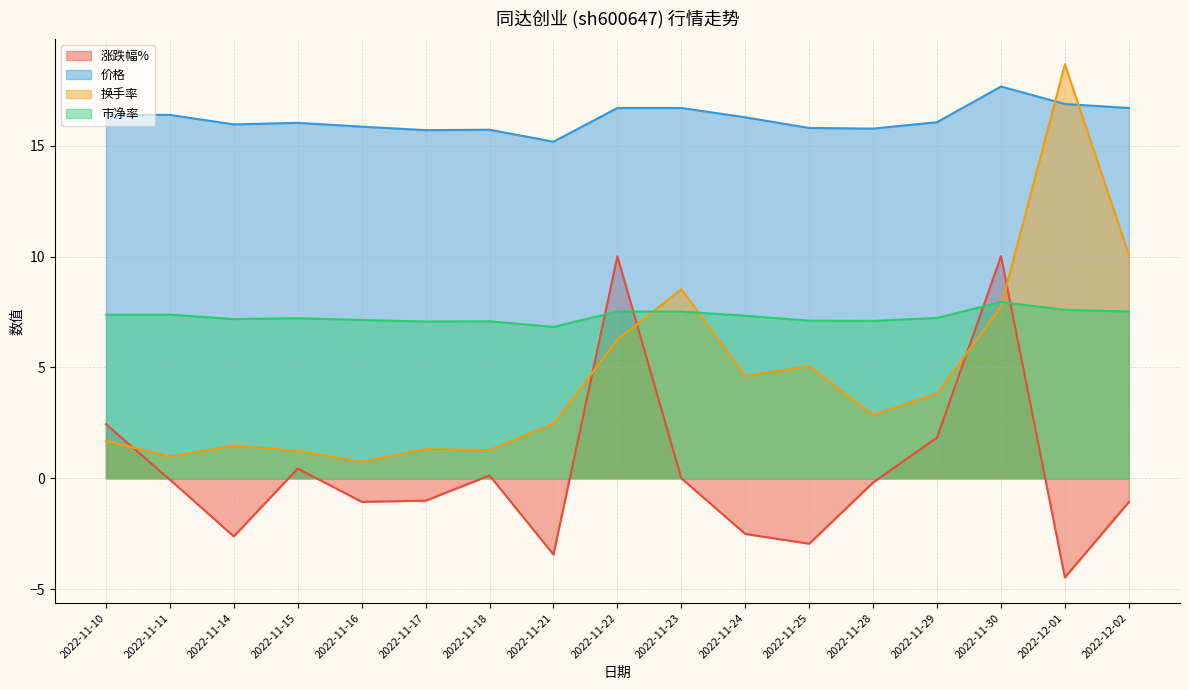

Where is the first local minimum for 涨跌幅%?

2022-11-14